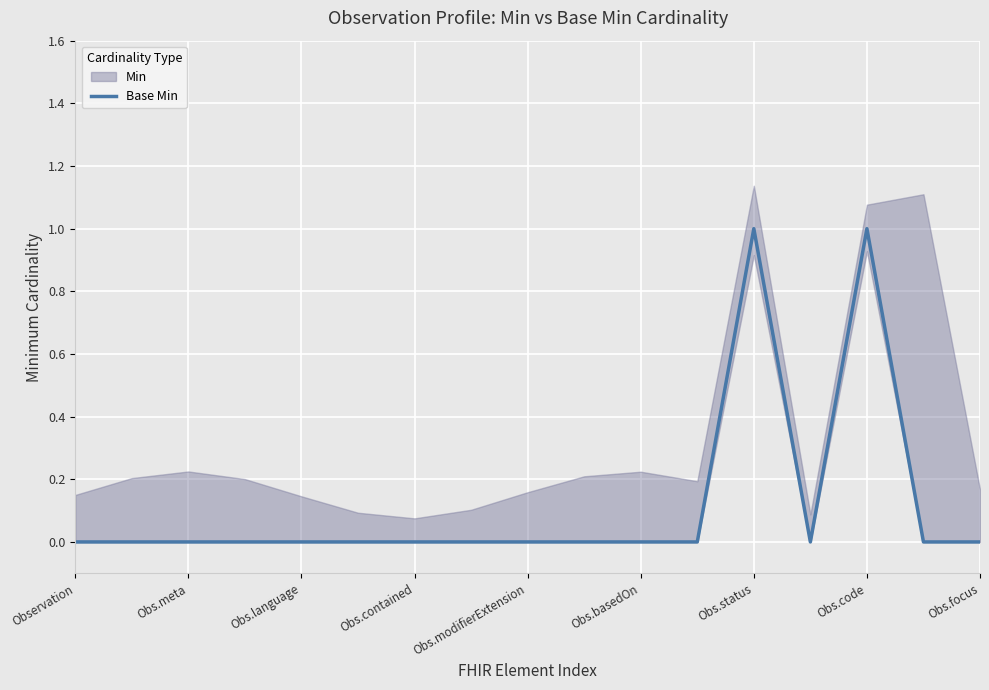

True or false: there are more than 0 points higher than both neighbors.

True